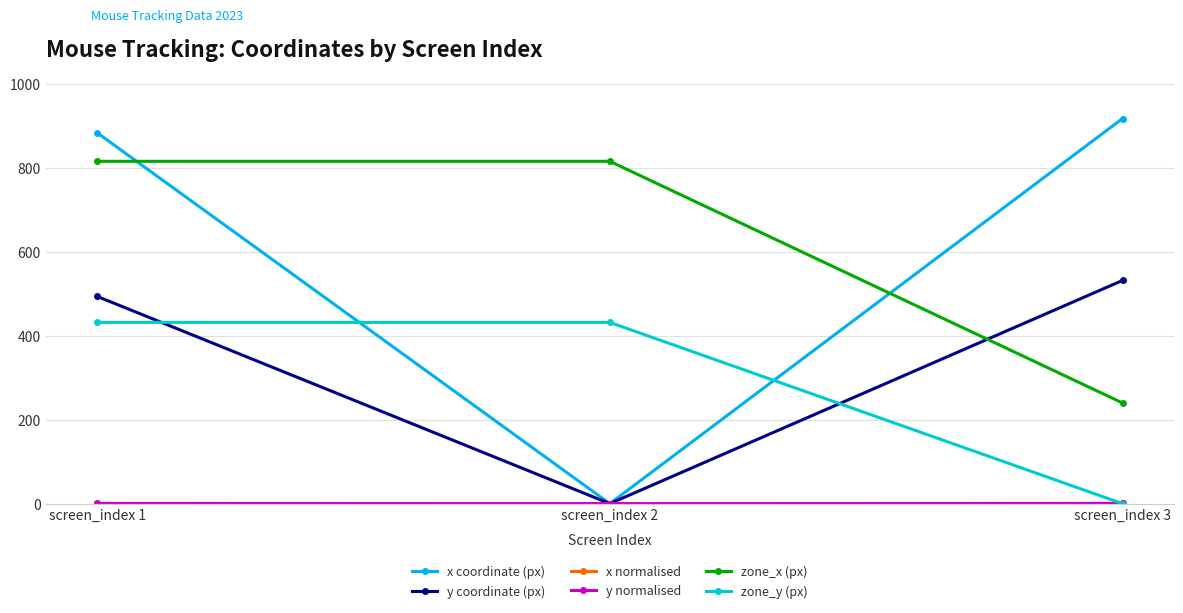

At which category is the sum across all series the highest?

screen_index 1